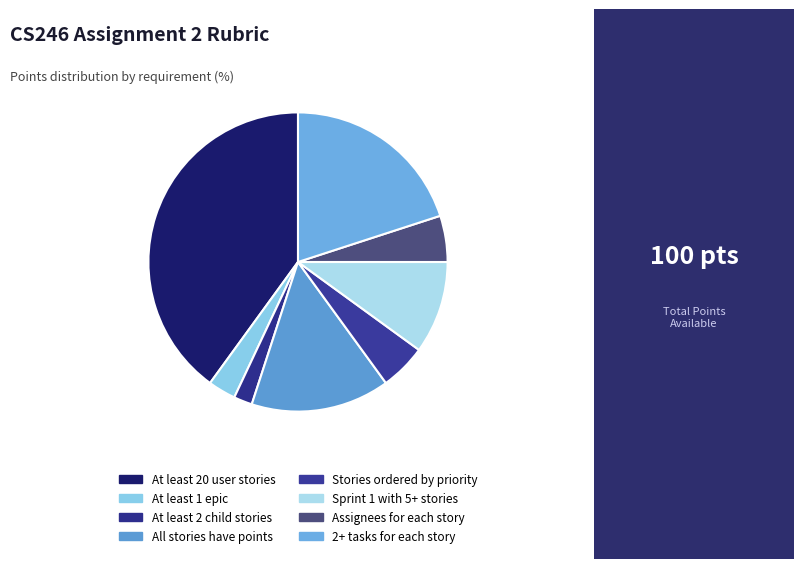

Which category has the biggest portion of the pie?

At least 20 user stories